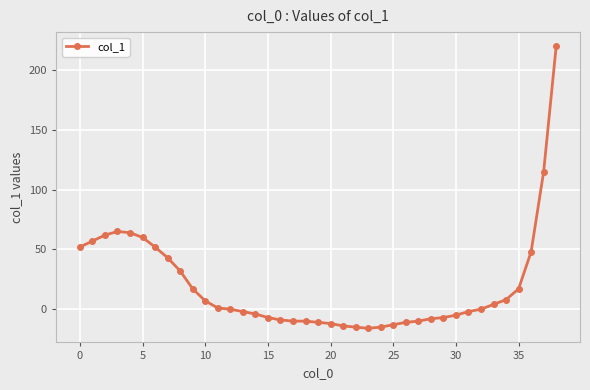

What is the greatest value displayed?

220